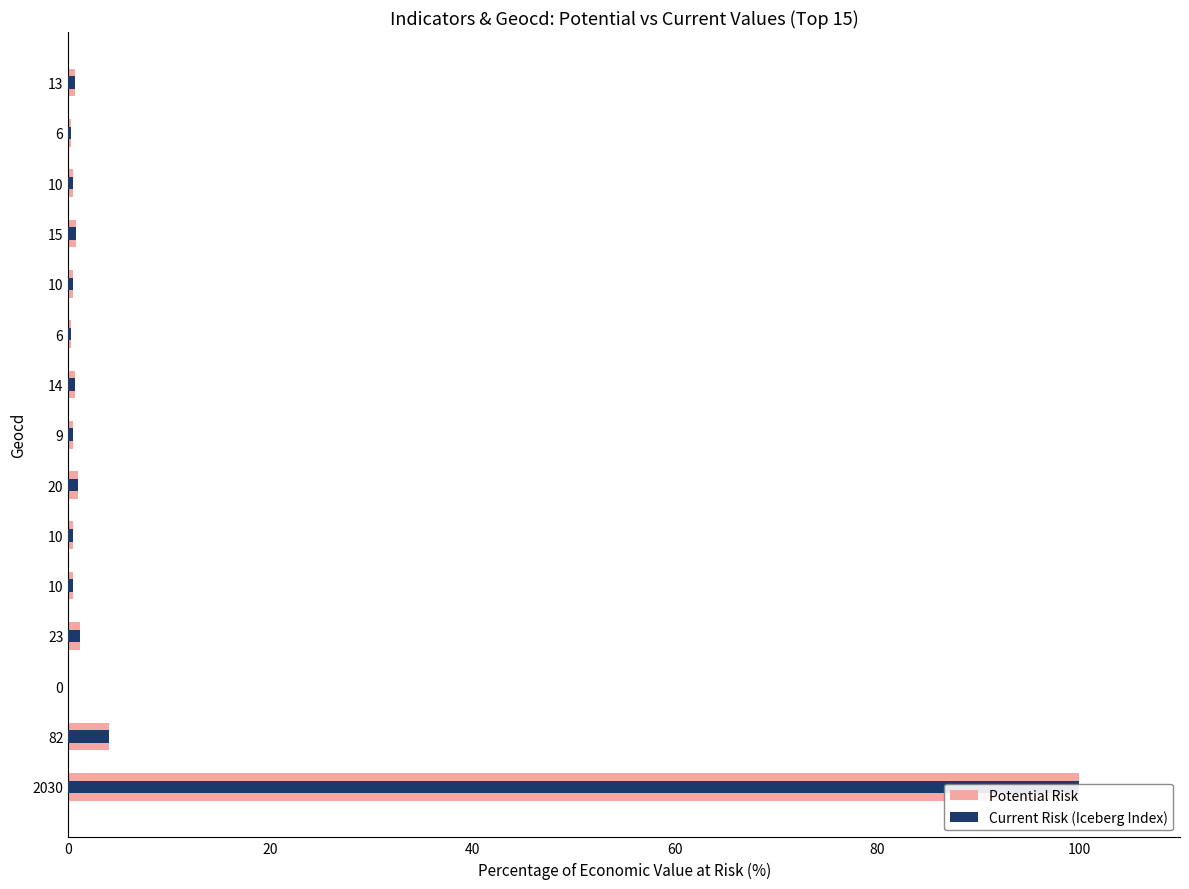

What is the difference between the second highest and second lowest values in the Potential Risk series?

3.7